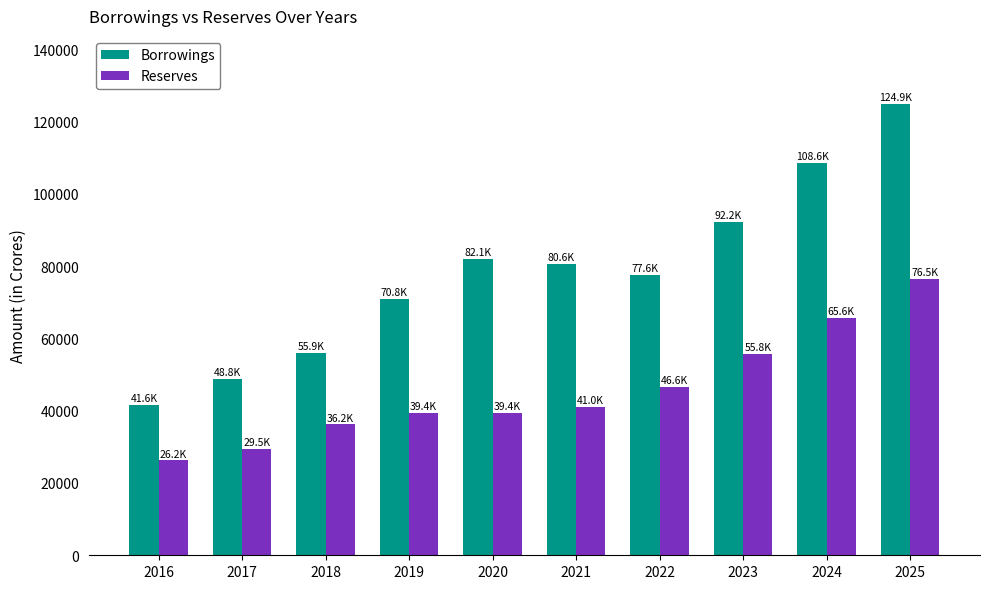

Which series has the largest range (max minus min)?

Borrowings